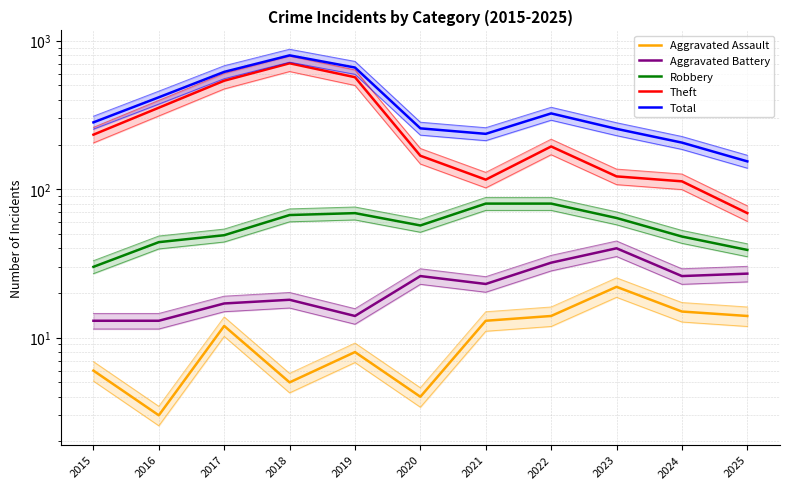

True or false: Aggravated Battery and Total cross at least once.

False